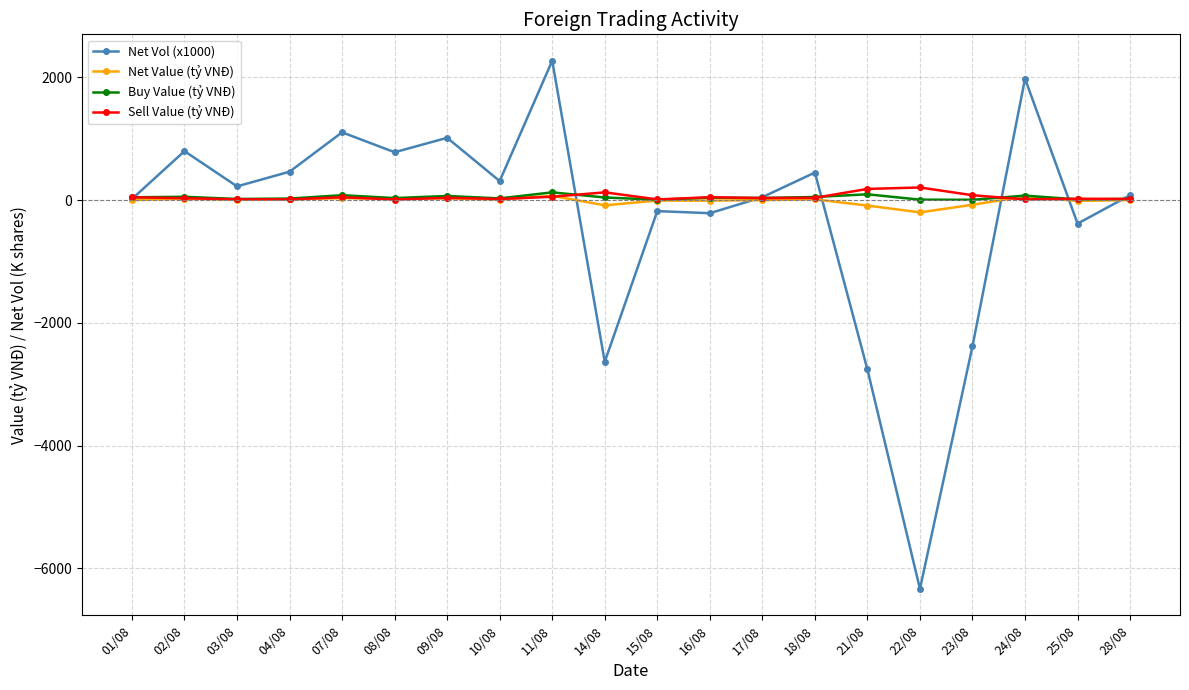

What is the difference between the maximum and minimum values in the Net Vol (x1000) series?

8608.0